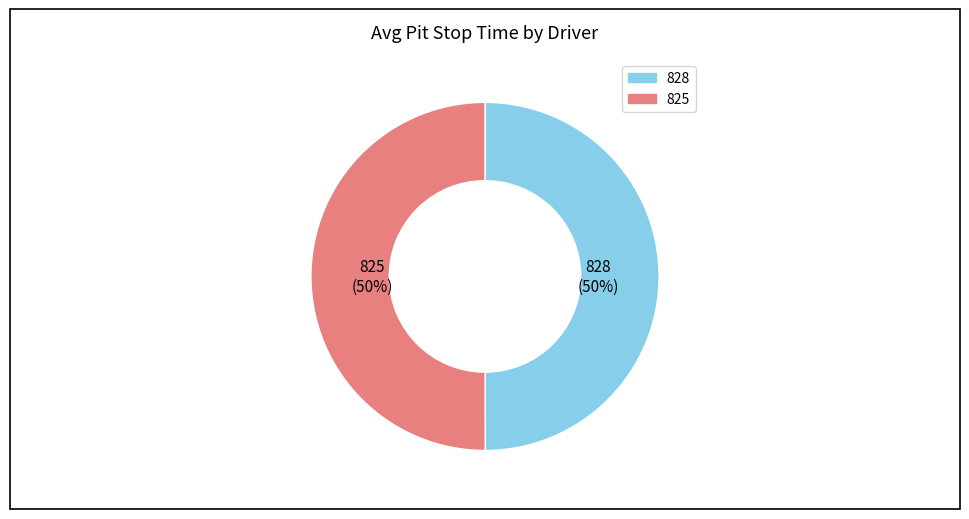

Is it true that 828 is 50% of the pie?

True